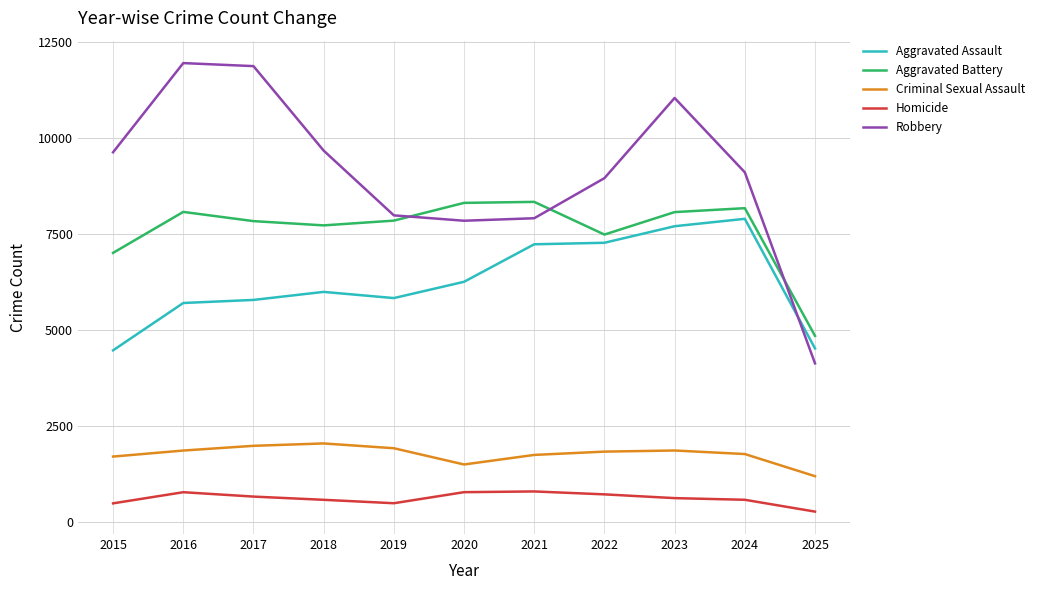

True or false: Aggravated Assault has a value of 9653 at 2019.

False